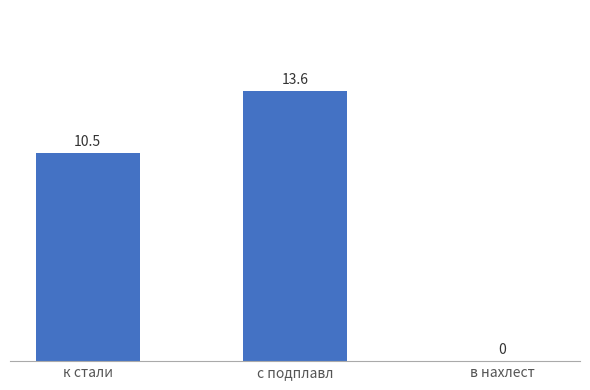

Count the number of categories in the chart.

3